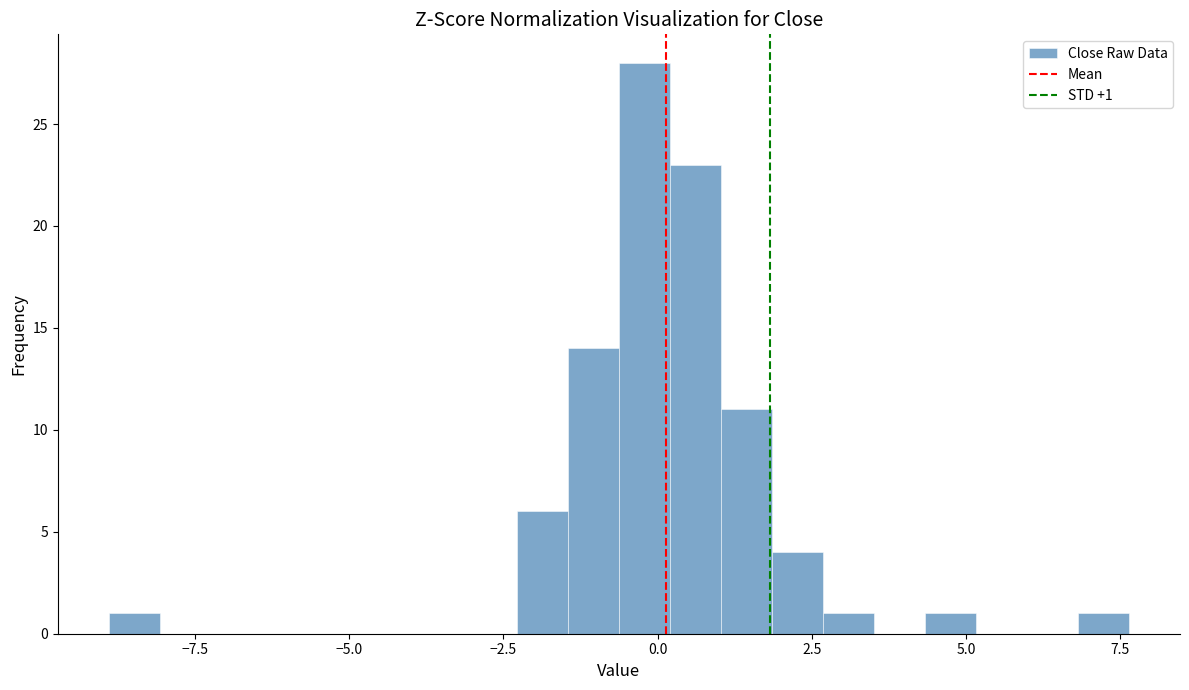

Around what value on the x-axis is the tallest bar? Give the approximate position of its centre, as read against the axis.

0.0